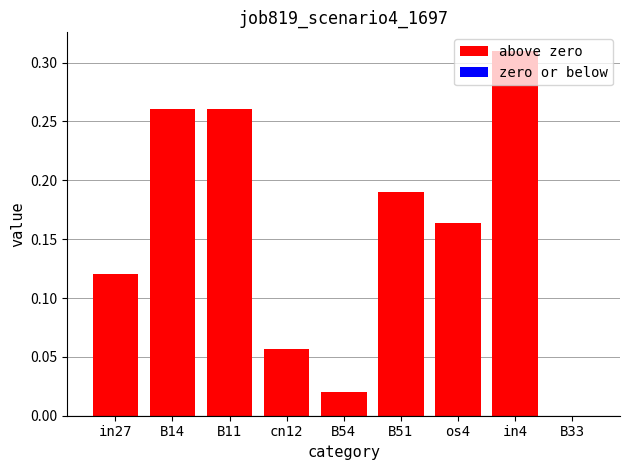

Between B54 and B33, which is larger?

B54